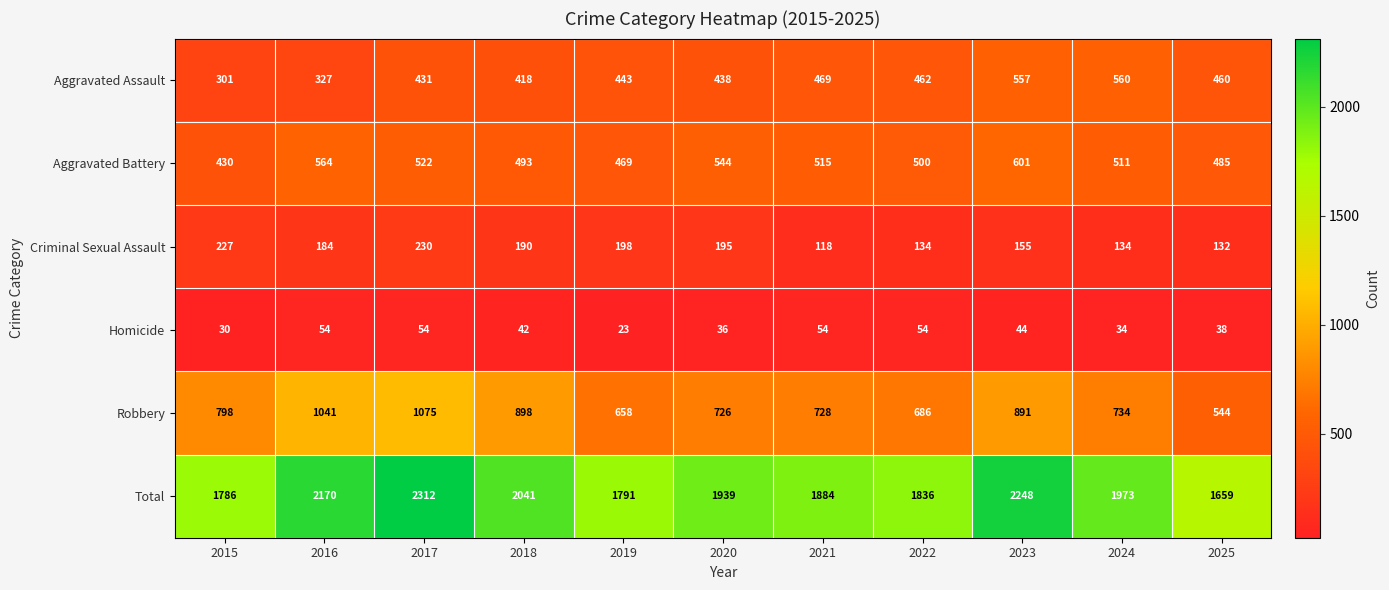

What is the difference between the highest and lowest values at 2022?

1782